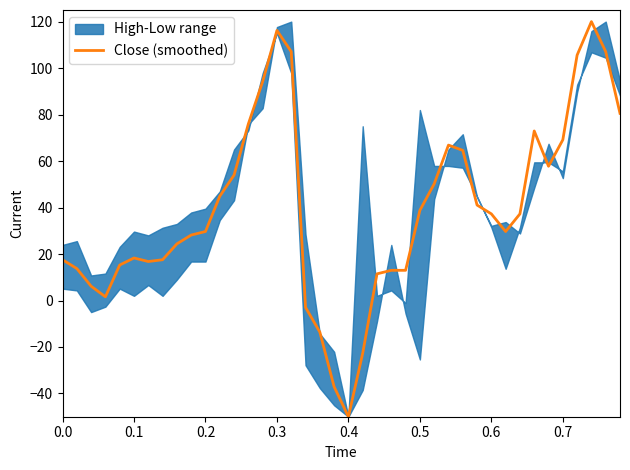

What is the lowest value of the Close (smoothed) series?

-50.0